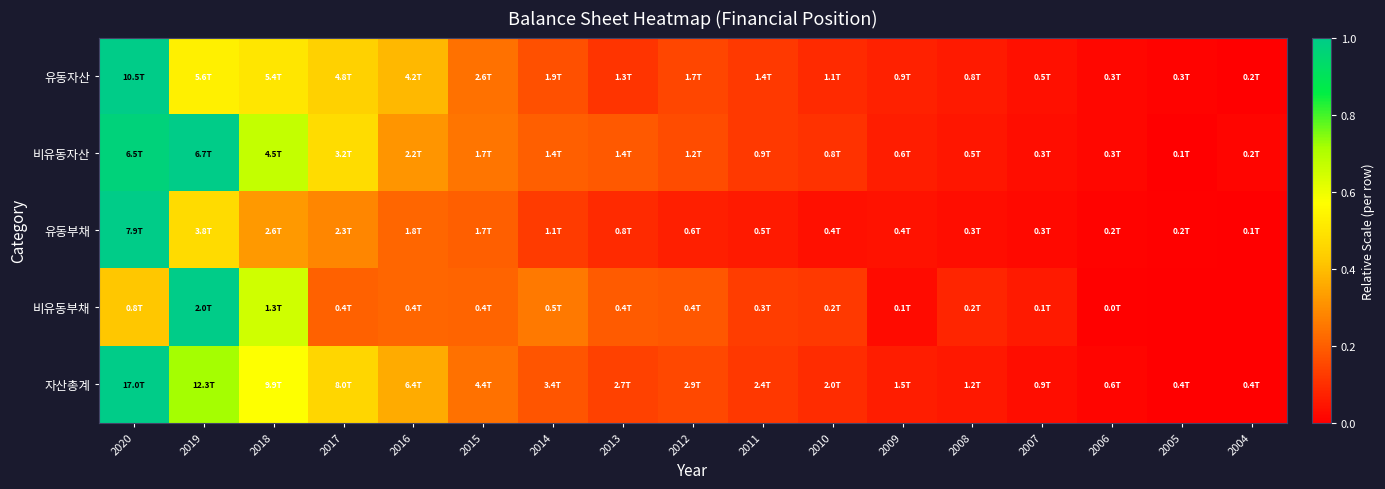

Reading left to right, transcribe all the data shown in this chart.

유동자산: 2020=1.0	2019=0.5	2018=0.5	2017=0.4	2016=0.4	2015=0.2	2014=0.2	2013=0.1	2012=0.2	2011=0.1	2010=0.1	2009=0.1	2008=0.1	2007=0.0	2006=0.0	2005=0.0	2004=0.0
비유동자산: 2020=1.0	2019=1.0	2018=0.7	2017=0.5	2016=0.3	2015=0.2	2014=0.2	2013=0.2	2012=0.2	2011=0.1	2010=0.1	2009=0.1	2008=0.0	2007=0.0	2006=0.0	2005=0.0	2004=0.0
유동부채: 2020=1.0	2019=0.5	2018=0.3	2017=0.3	2016=0.2	2015=0.2	2014=0.1	2013=0.1	2012=0.1	2011=0.1	2010=0.0	2009=0.0	2008=0.0	2007=0.0	2006=0.0	2005=0.0	2004=0.0
비유동부채: 2020=0.4	2019=1.0	2018=0.6	2017=0.2	2016=0.2	2015=0.2	2014=0.3	2013=0.2	2012=0.2	2011=0.1	2010=0.1	2009=0.0	2008=0.1	2007=0.1	2006=0.0	2005=0.0	2004=0.0
자산총계: 2020=1.0	2019=0.7	2018=0.6	2017=0.5	2016=0.4	2015=0.2	2014=0.2	2013=0.1	2012=0.2	2011=0.1	2010=0.1	2009=0.1	2008=0.1	2007=0.0	2006=0.0	2005=0.0	2004=0.0